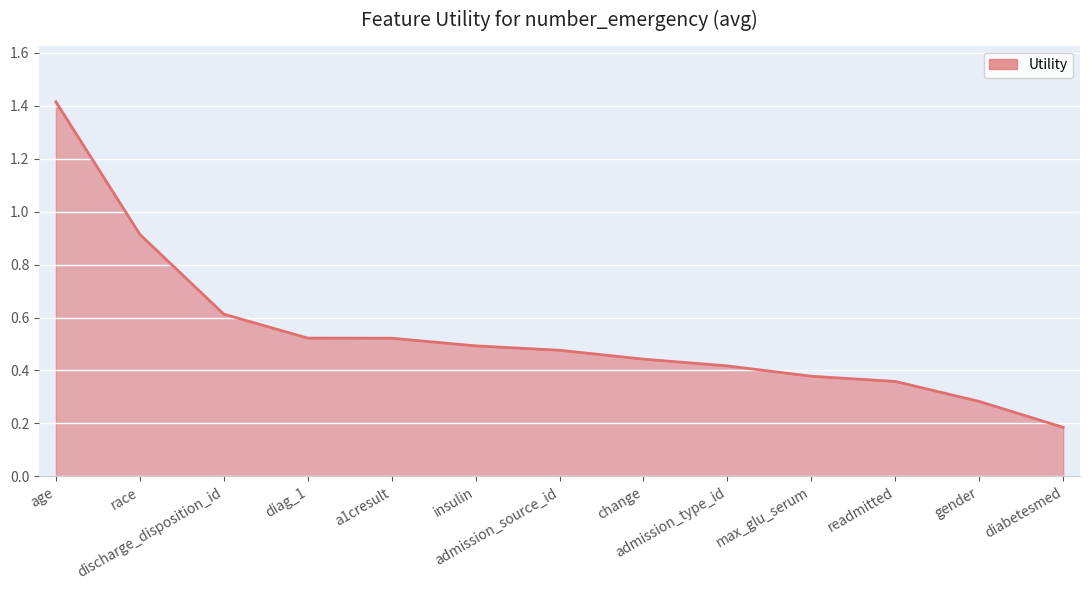

The value at insulin is 0.5. True or false?

True